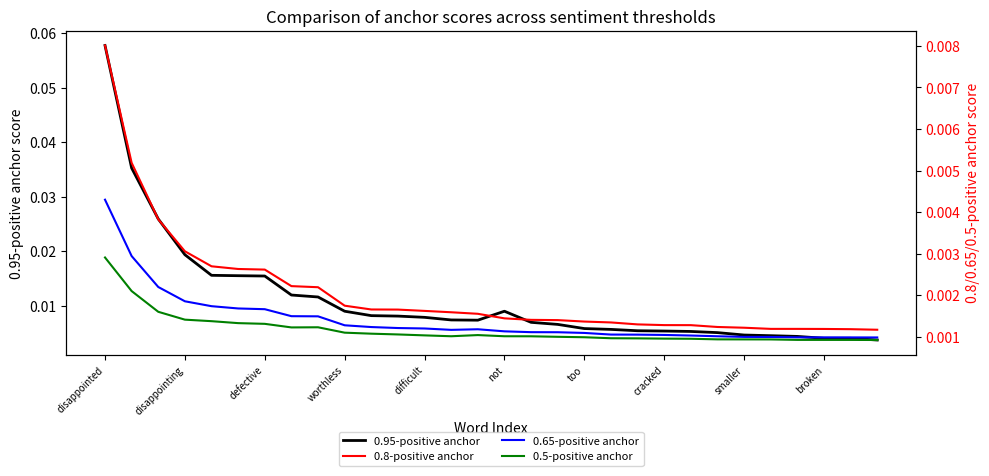

Which category has the highest value in the 0.95-positive anchor series?

disappointed